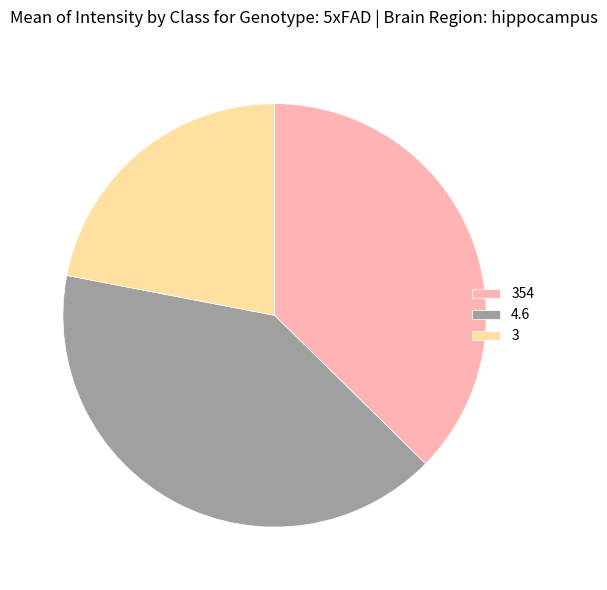

Which slice is the smallest?

3